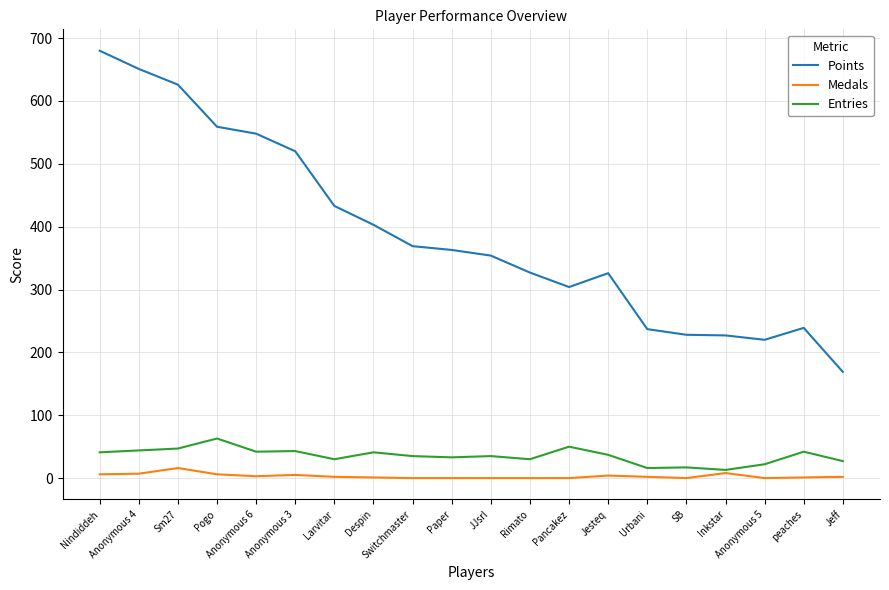

Does the chart display data point markers on the line(s)?

No